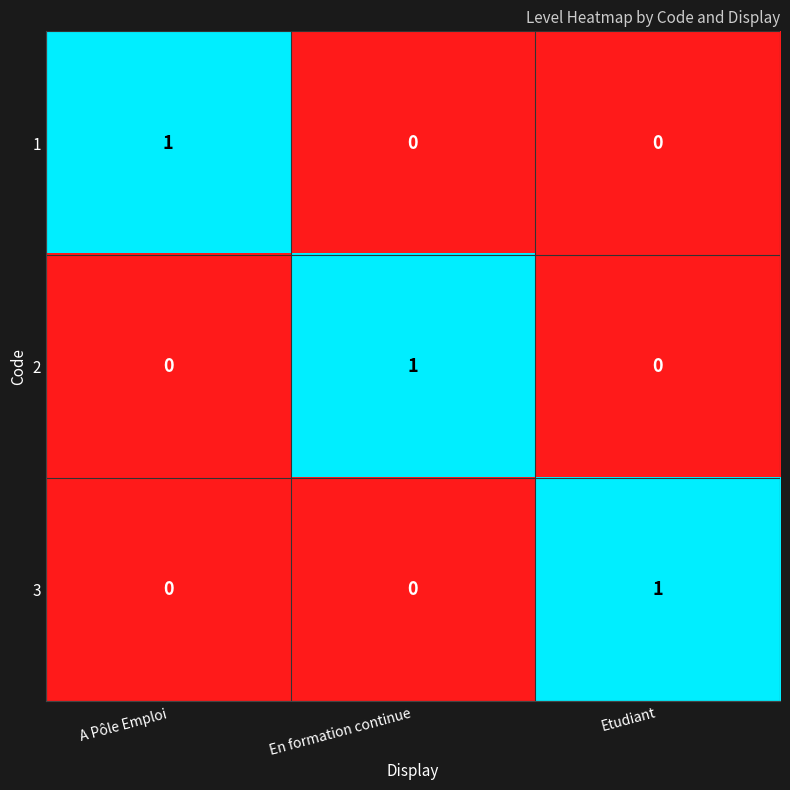

Is it true that 3 equals -1 at A Pôle Emploi?

False